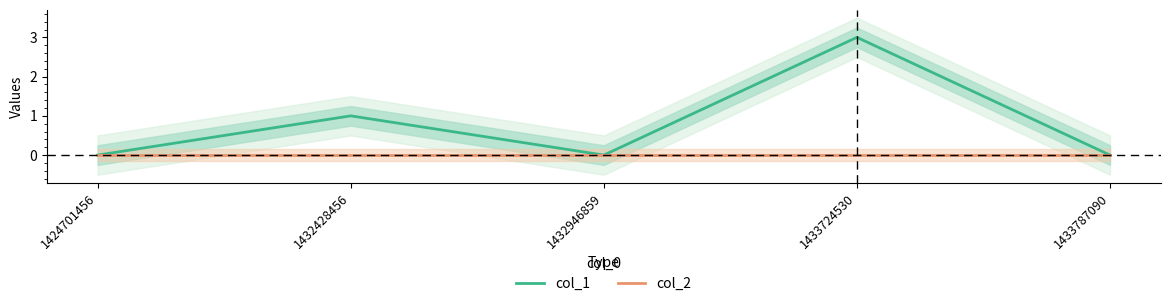

Which has a higher value, 1424701456 or 1432946859?

1424701456